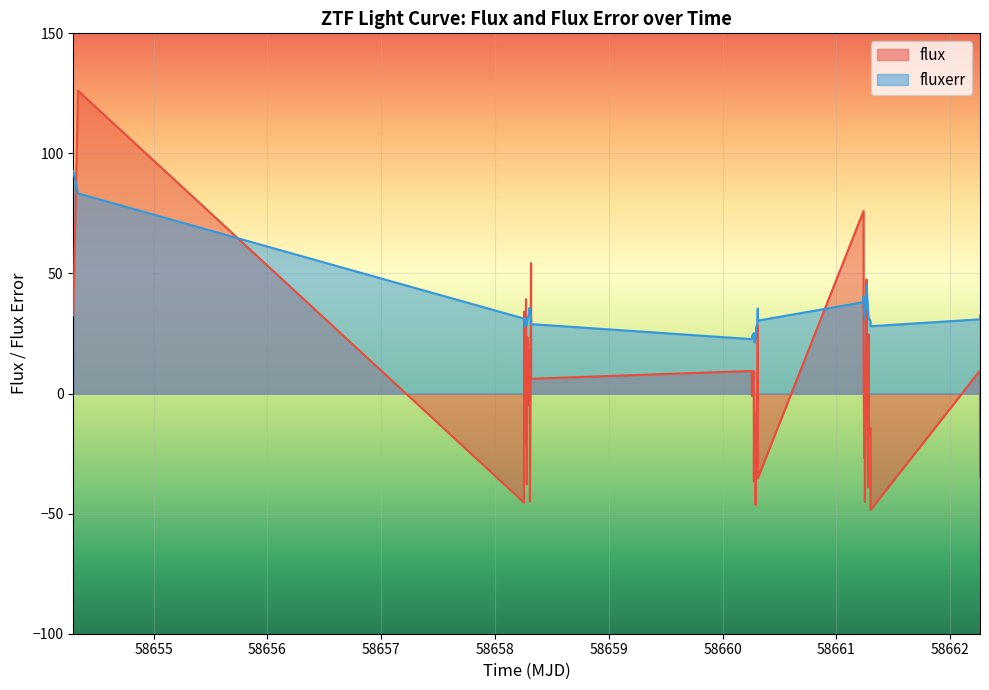

Rank the series by their average value, from highest to lowest.

fluxerr, flux